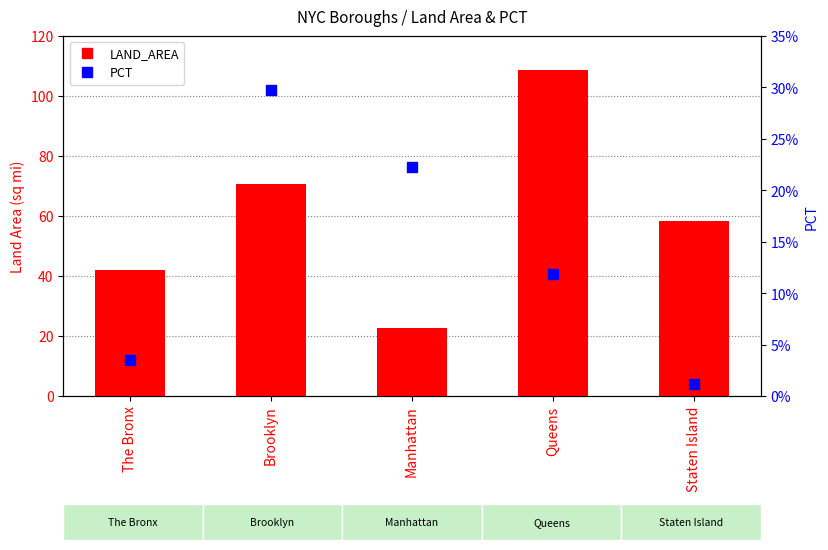

Which series contains the highest Y value?

LAND_AREA